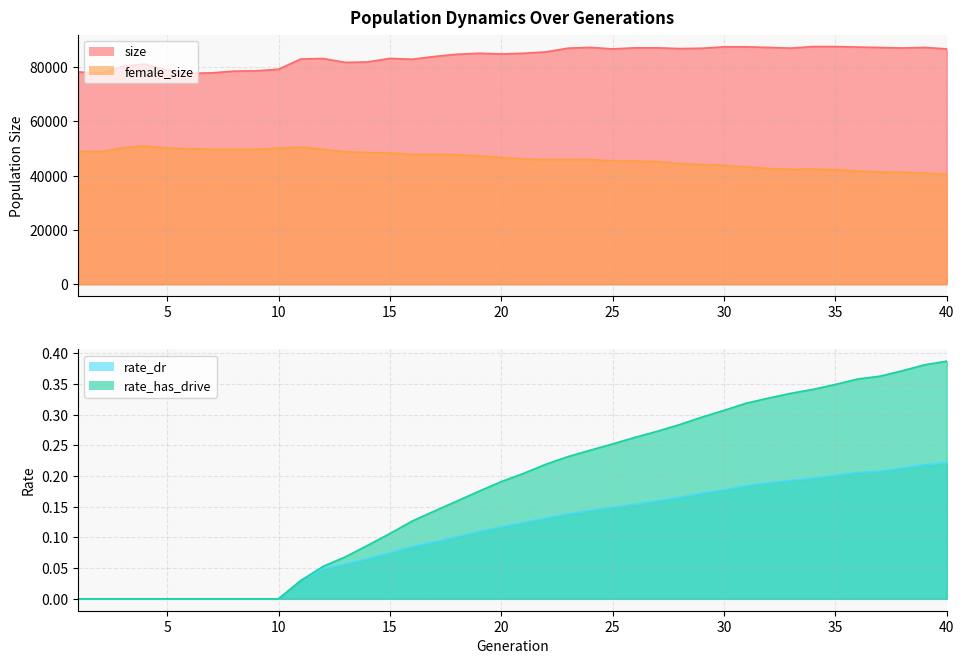

True or false: female_size has a value of 74690.4 at 11.

False